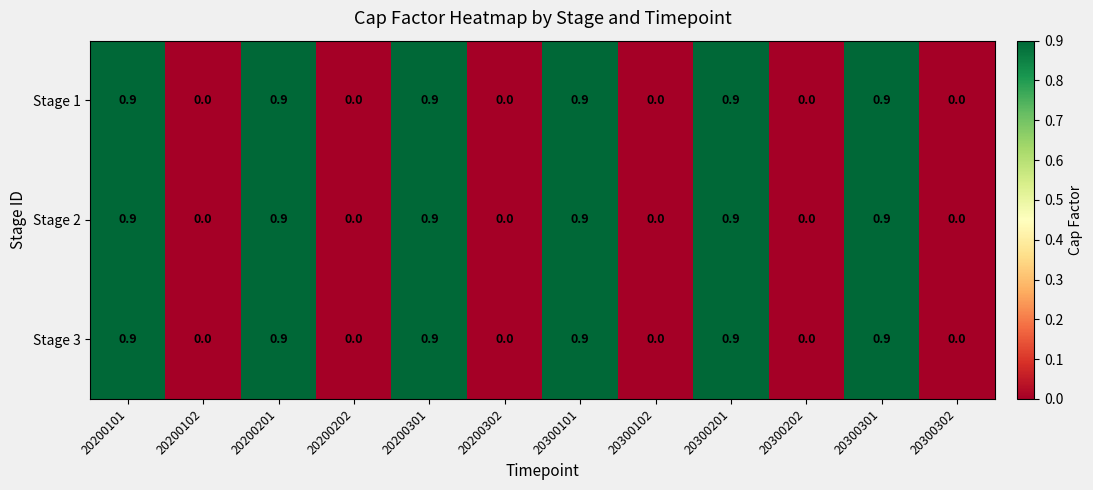

The value of Stage 3 at 20300201 is 0.4. True or false?

False